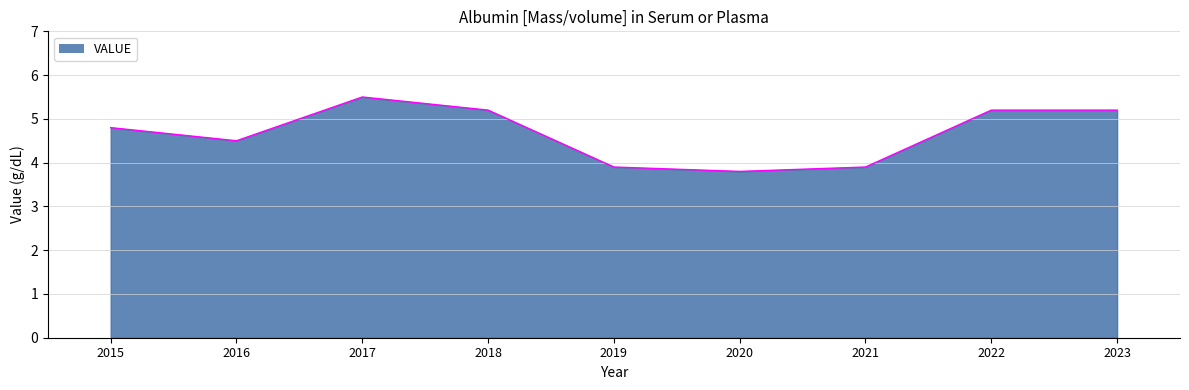

What is the average value?

4.7